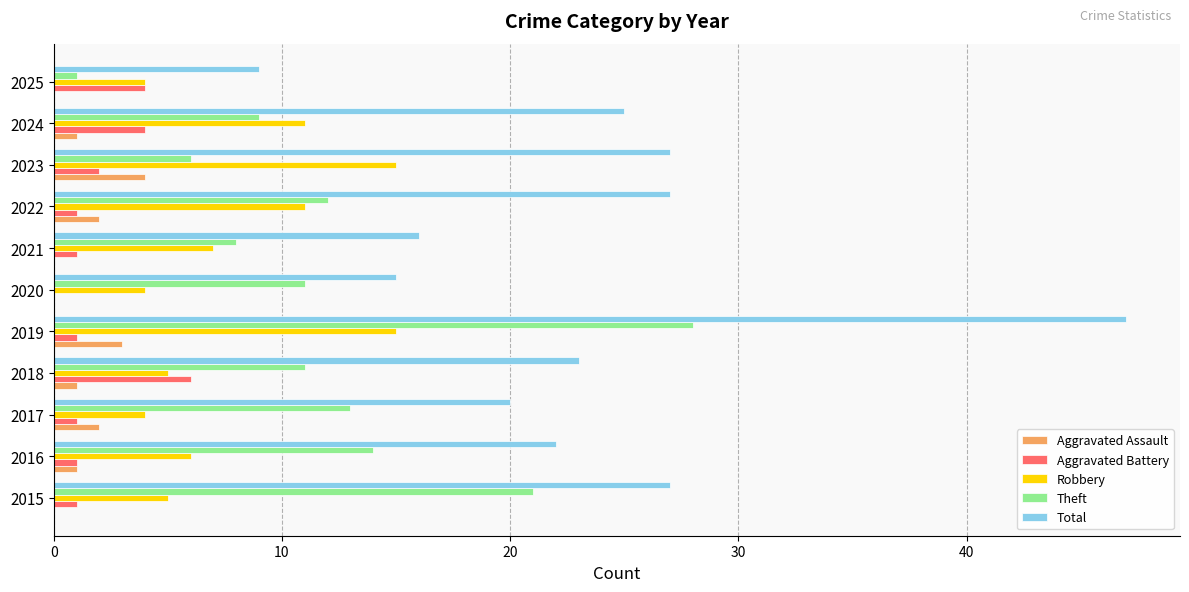

What are all the series names shown in the legend?

Aggravated Assault, Aggravated Battery, Robbery, Theft, Total